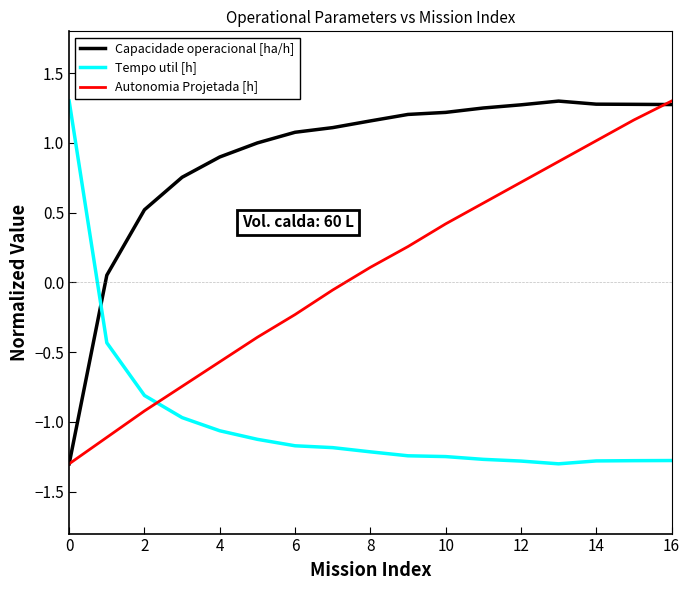

What is the minimum value shown in the chart?

-1.3